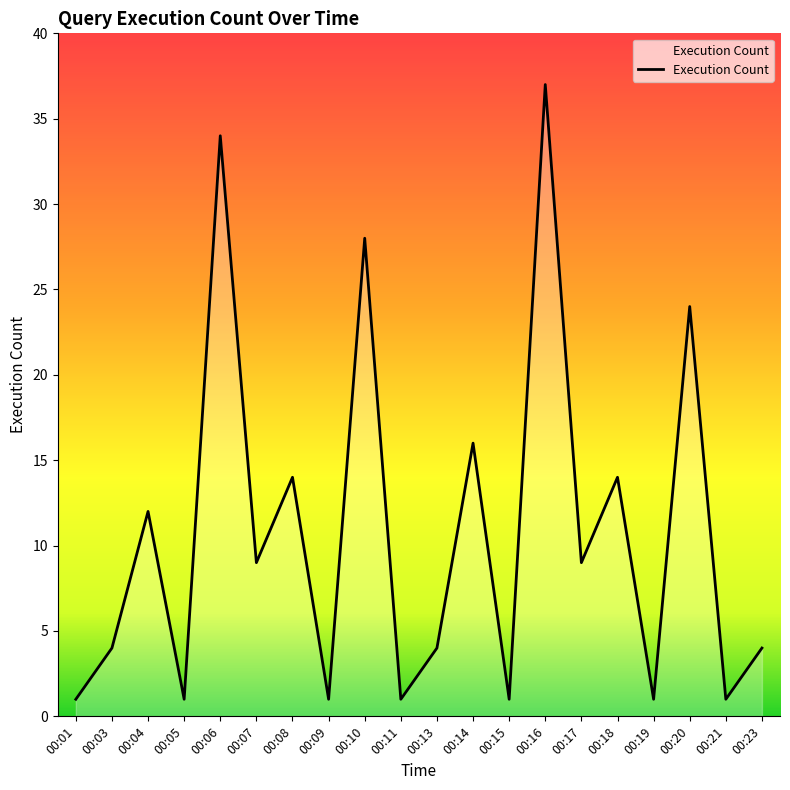

The chart shows a value of 4 at 00:03. True or false?

True